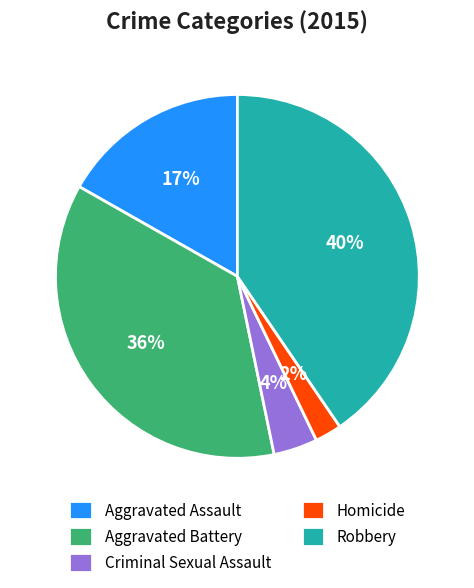

What is the ratio of the value at Homicide to the value at Robbery?

0.1